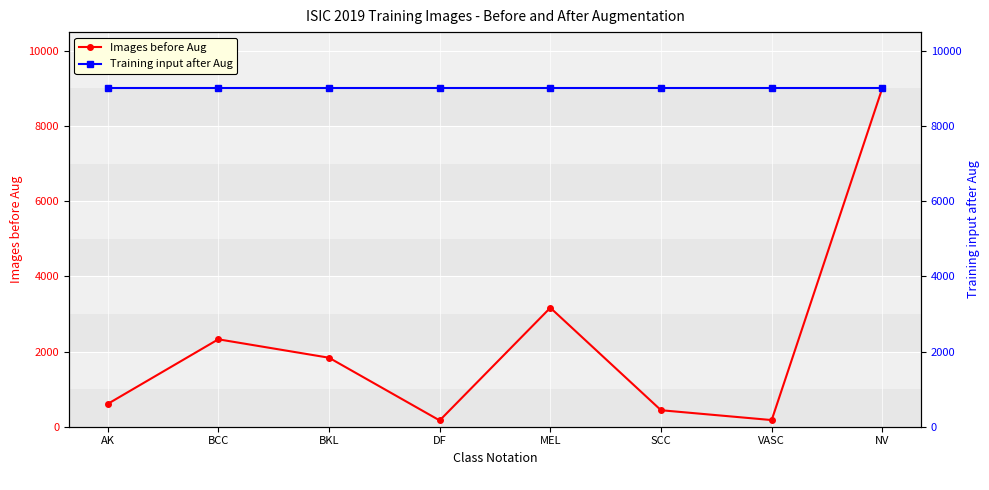

Reading left to right, what are all the values shown in this chart?

Images before Aug: AK=606	BCC=2326	BKL=1836	DF=167	MEL=3165	SCC=439	VASC=177	NV=9012
Training input after Aug: AK=9012	BCC=9012	BKL=9012	DF=9012	MEL=9012	SCC=9012	VASC=9012	NV=9012